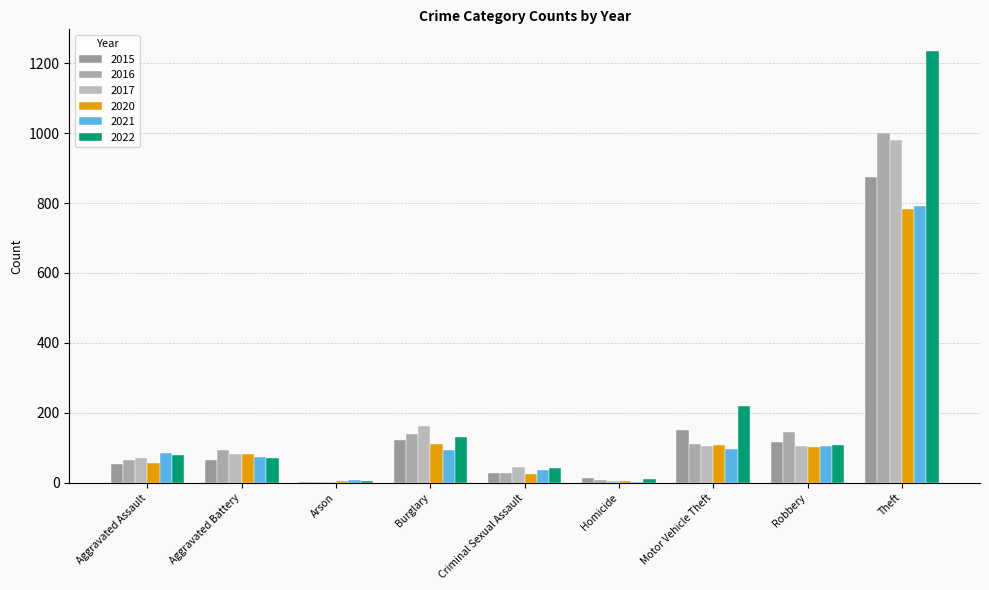

Reading right to left, extract all data points from this chart.

2015: 874	117	152	13	28	121	2	64	54
2016: 999	144	110	8	28	139	2	93	66
2017: 979	105	104	5	44	162	1	83	72
2020: 782	102	109	6	26	110	4	82	56
2021: 791	105	96	2	36	95	8	75	86
2022: 1235	108	219	10	43	132	4	71	78